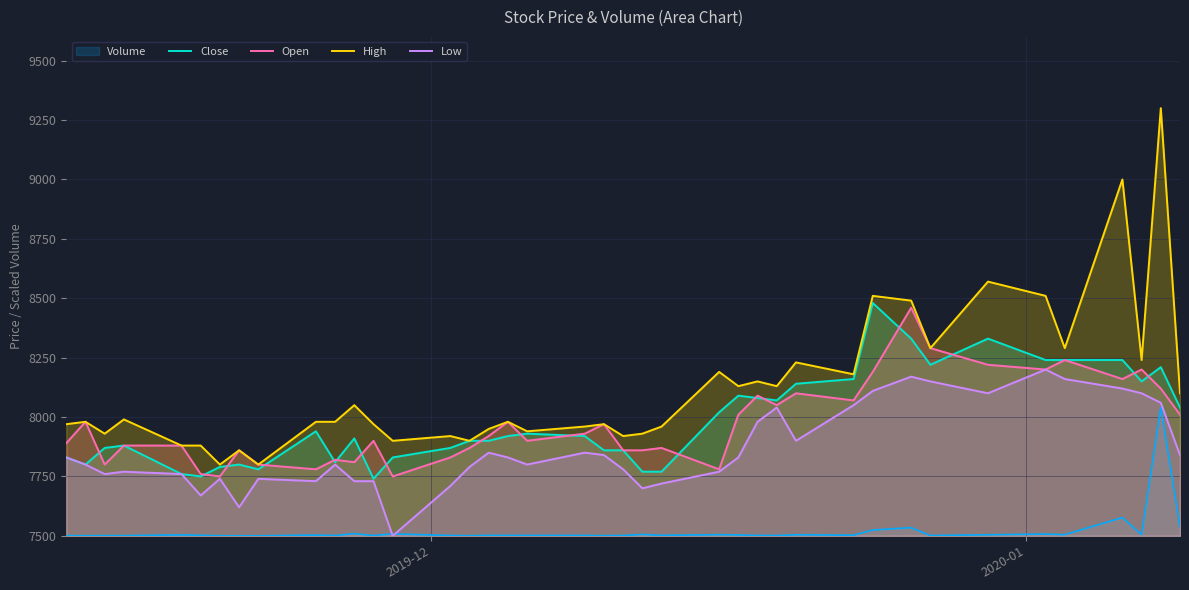

In Open, how many points are higher than both neighbors (excluding endpoints)?

12